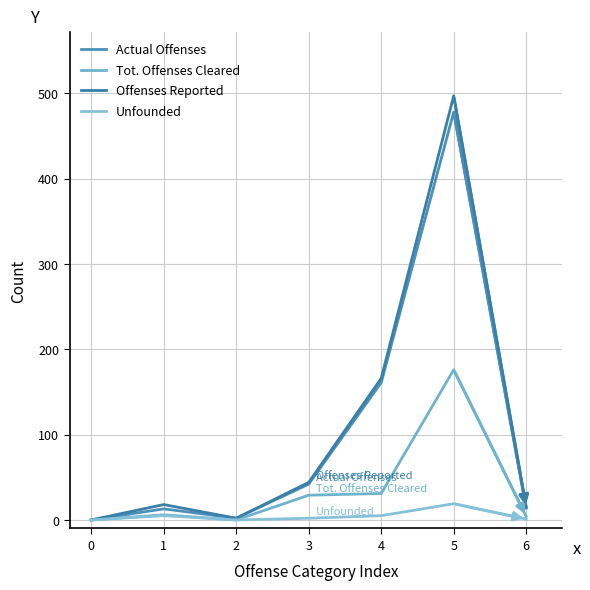

Is this an area chart (filled region under the line)?

No